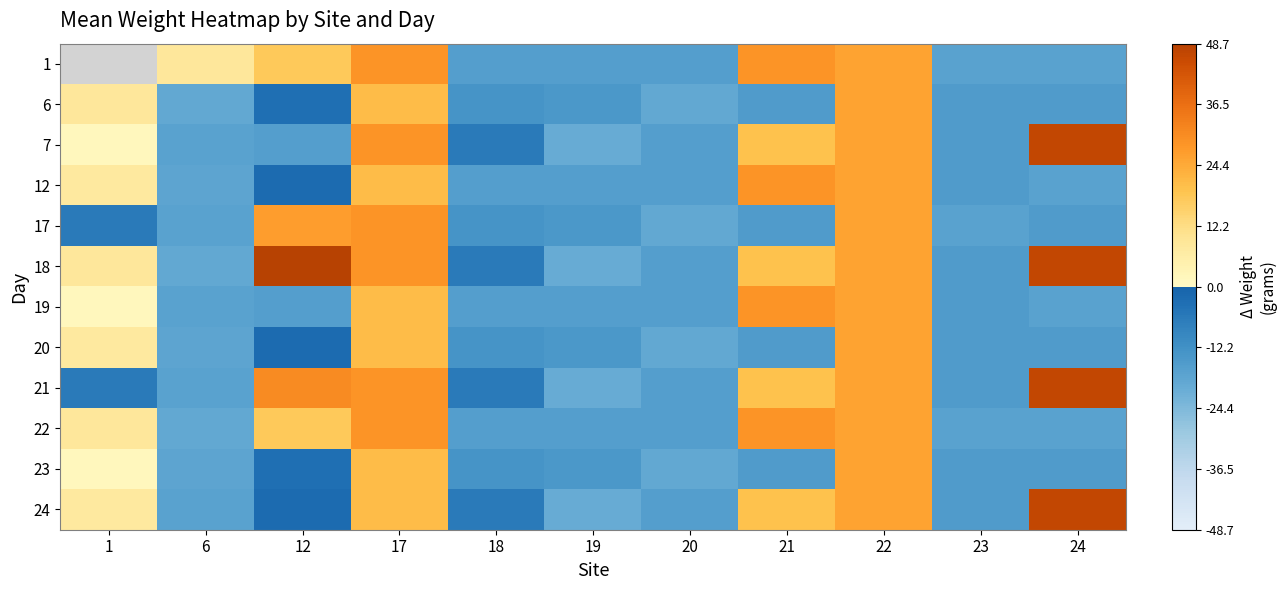

Count the number of data series in this chart.

12